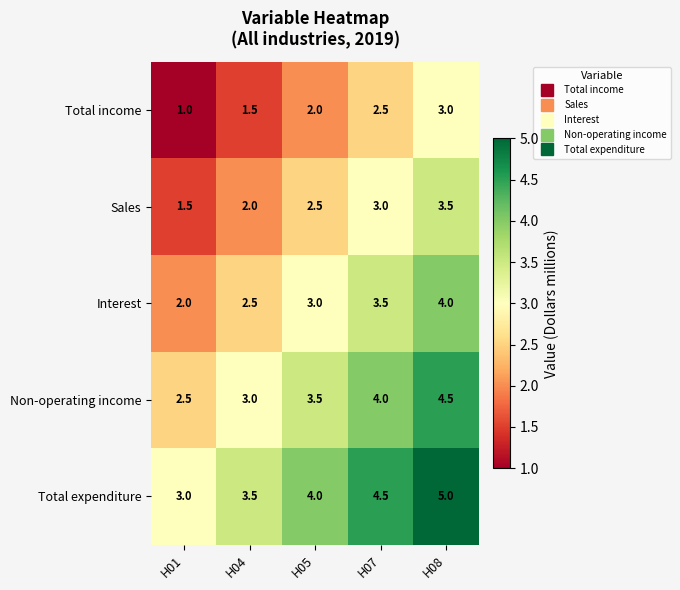

What is the minimum value shown in the chart?

1.0